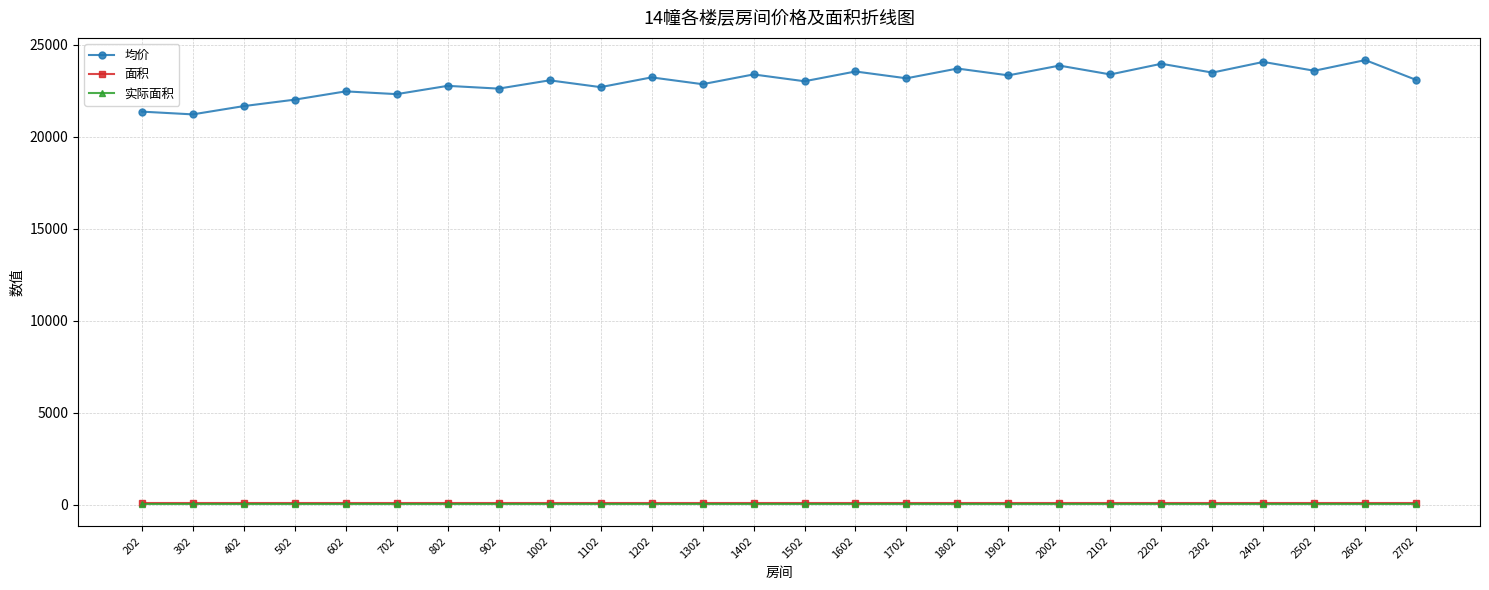

Is it true that 均价 equals 22699.0 at 1102?

True